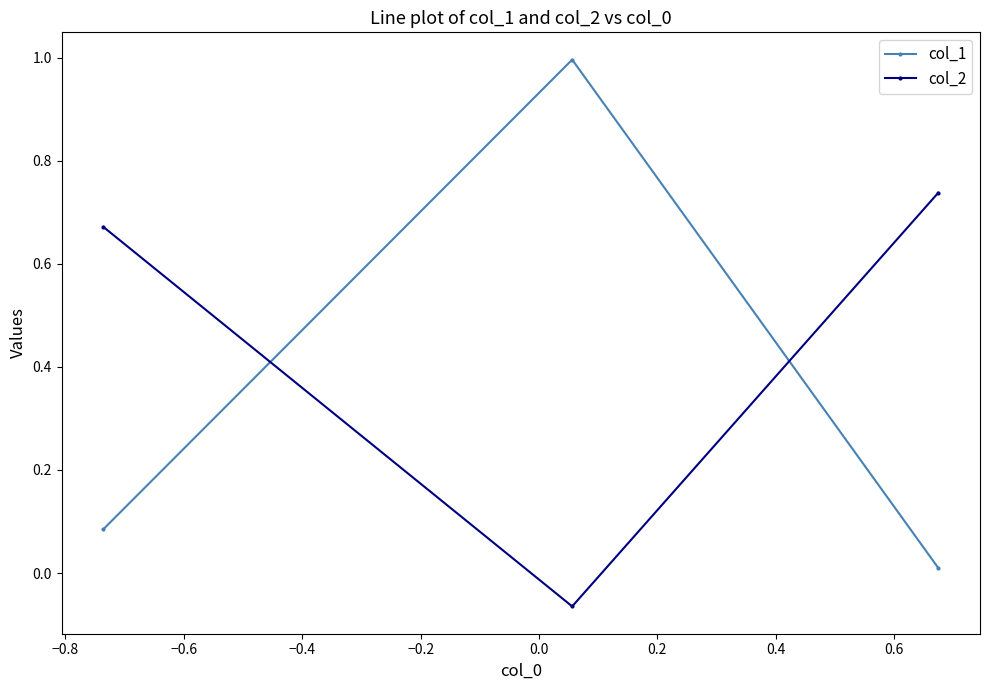

What is the sum of all col_2 values?

1.3